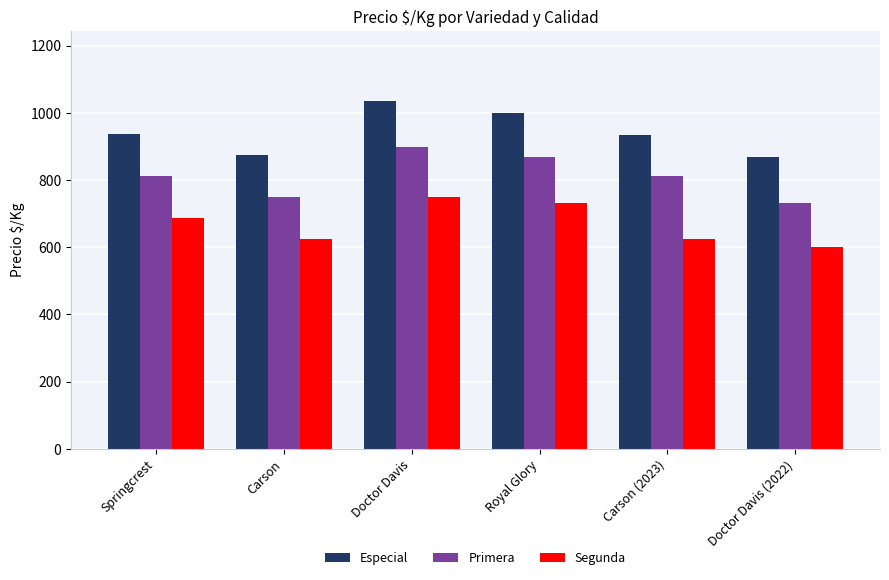

Is the value of Segunda at Springcrest greater than the value of Primera at Doctor Davis?

No